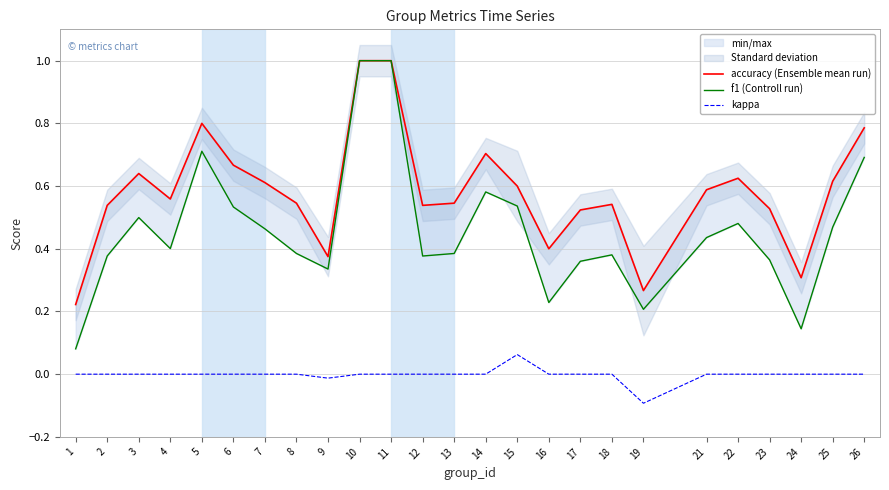

Is it true that f1 (Controll run) equals 0.1 at 24?

True